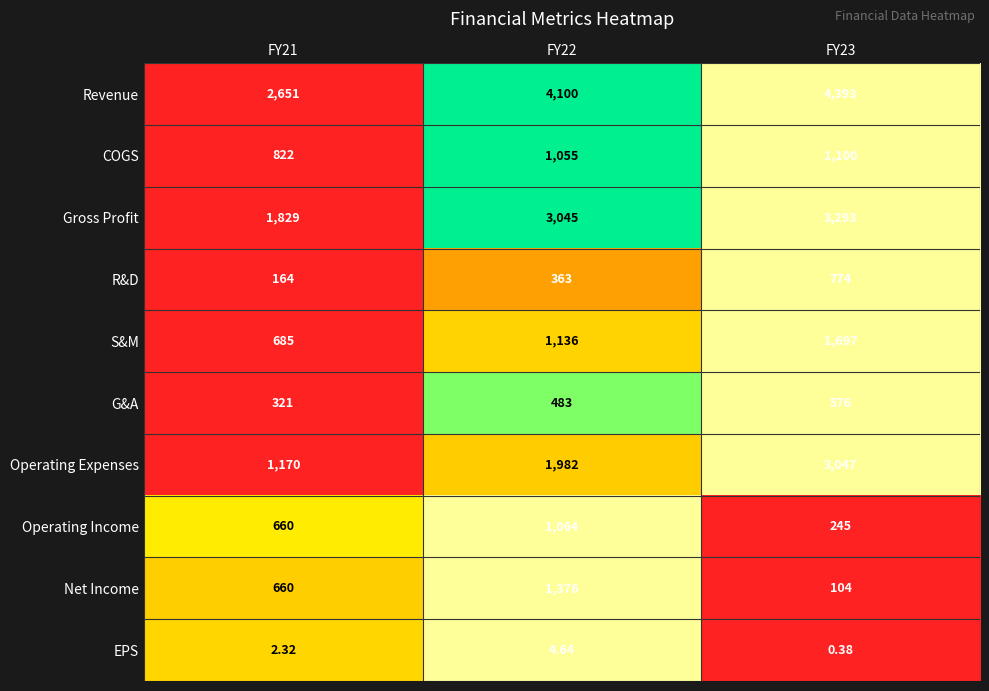

Which series changed the most between FY21 and FY23?

Operating Expenses